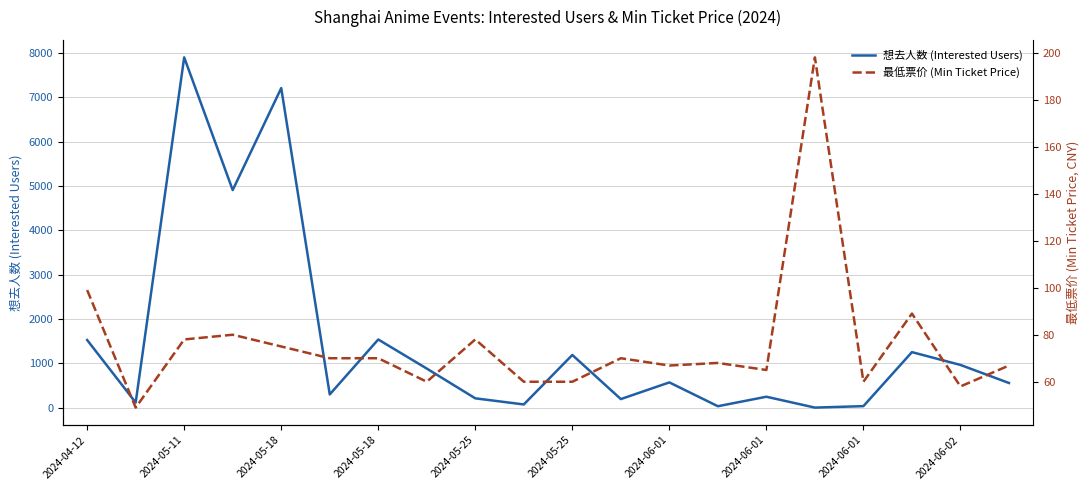

Reading right to left, what are all the values shown in this chart?

想去人数 (Interested Users): 558.0	965.0	1254.0	36.0	3.0	248.0	34.0	571.0	195.0	1190.0	74.0	212.0	883.0	1539.0	300.0	7208.0	4908.0	7900.0	117.0	1527.0
最低票价 (Min Ticket Price): 66.9	58.0	89.0	60.0	198.0	65.0	68.0	66.9	70.0	60.0	60.0	78.0	60.0	70.0	70.0	75.0	80.0	78.0	49.0	99.0